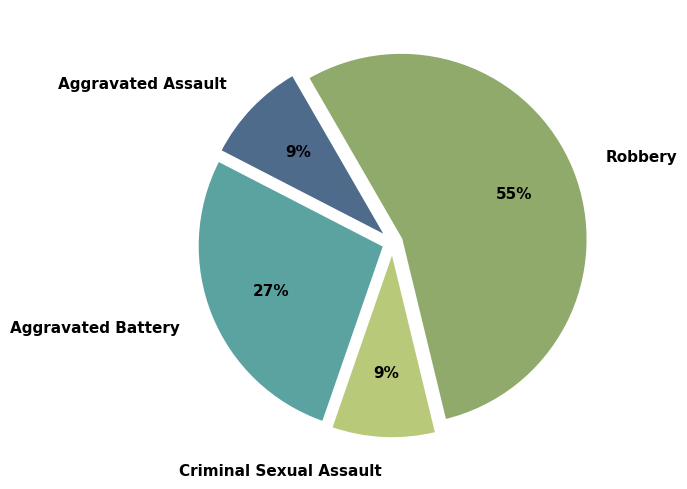

What is the majority slice?

Robbery